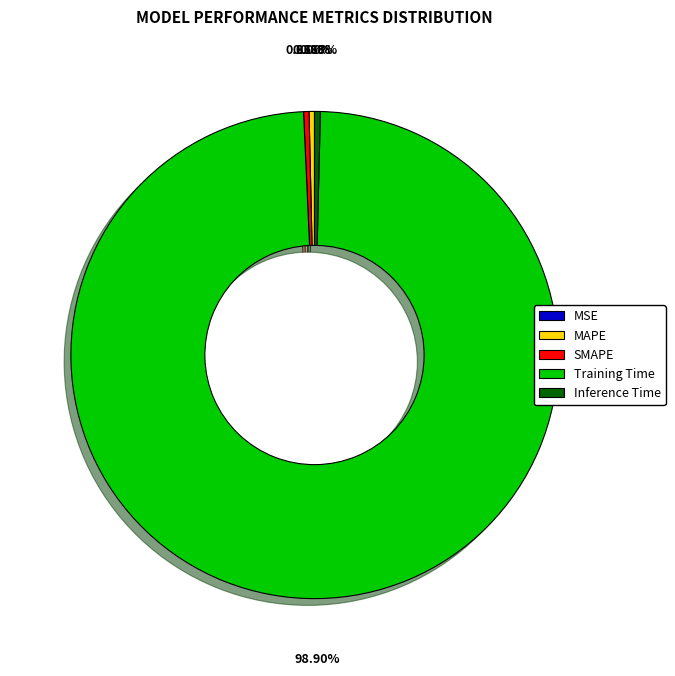

Between Training Time and SMAPE, which is larger?

Training Time